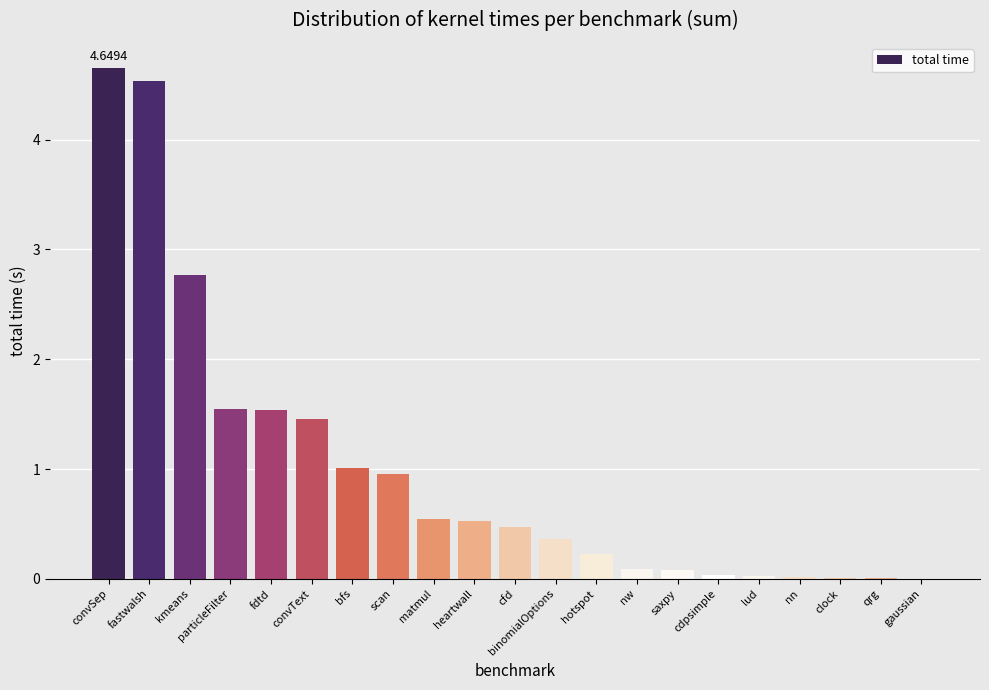

True or false: the data shows 0.4 at particleFilter.

False